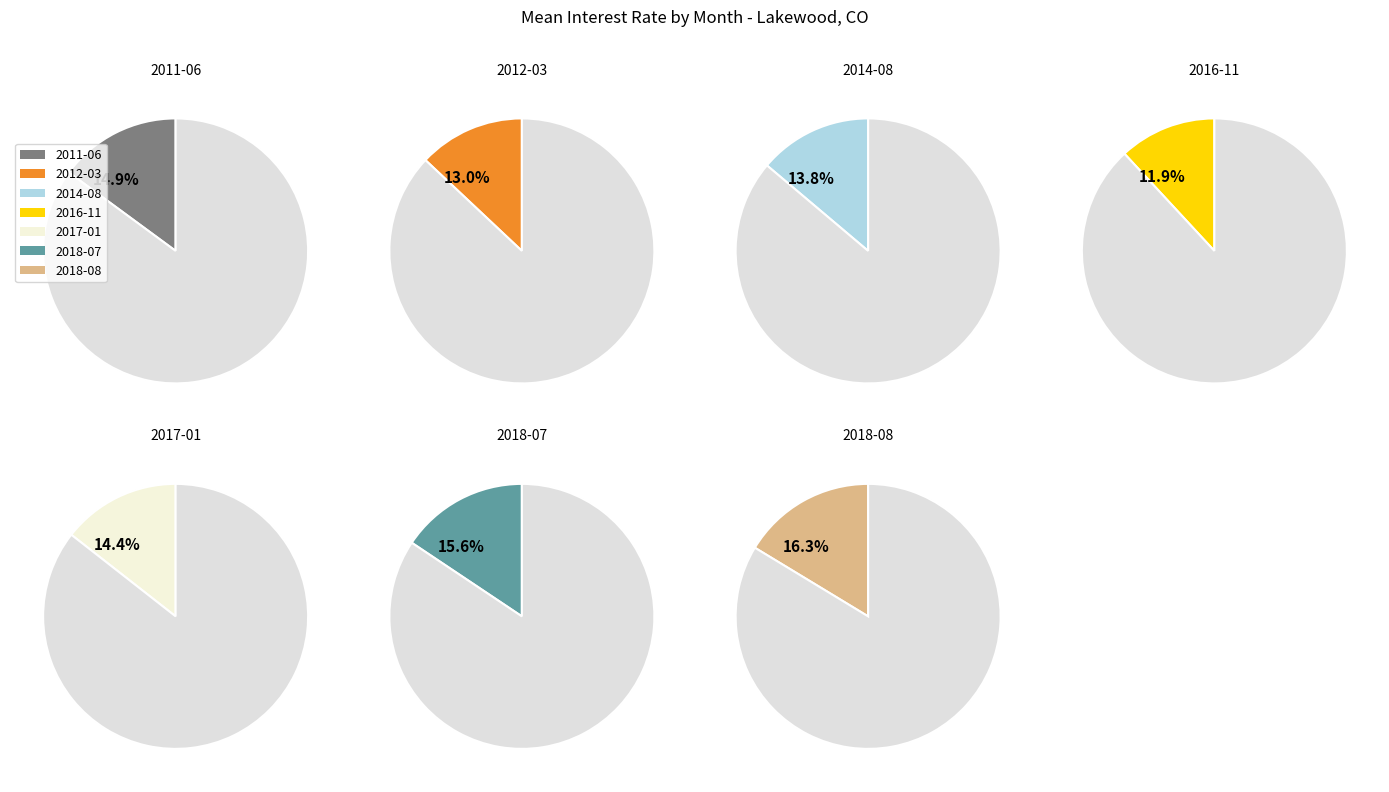

What percentage is the 2011-06 slice, to the nearest percent?

15%